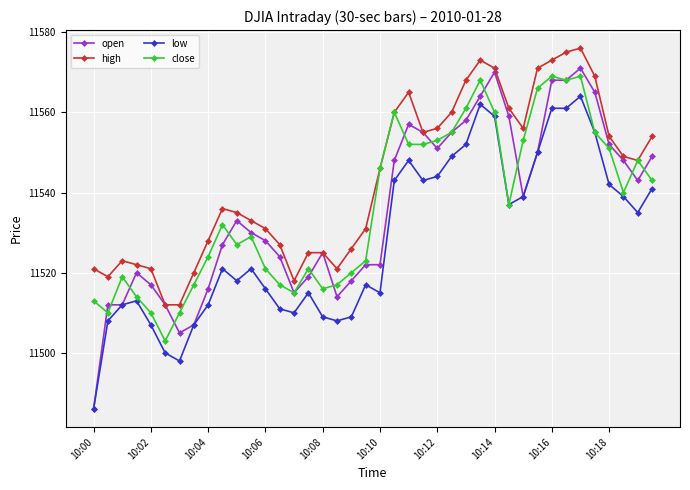

What is the sum of all high values?

461726